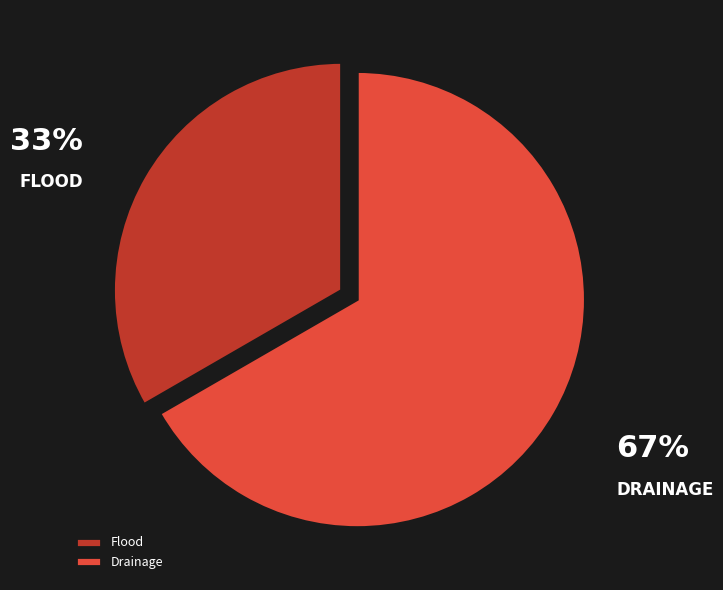

Does Drainage account for over 50% of the chart?

Yes